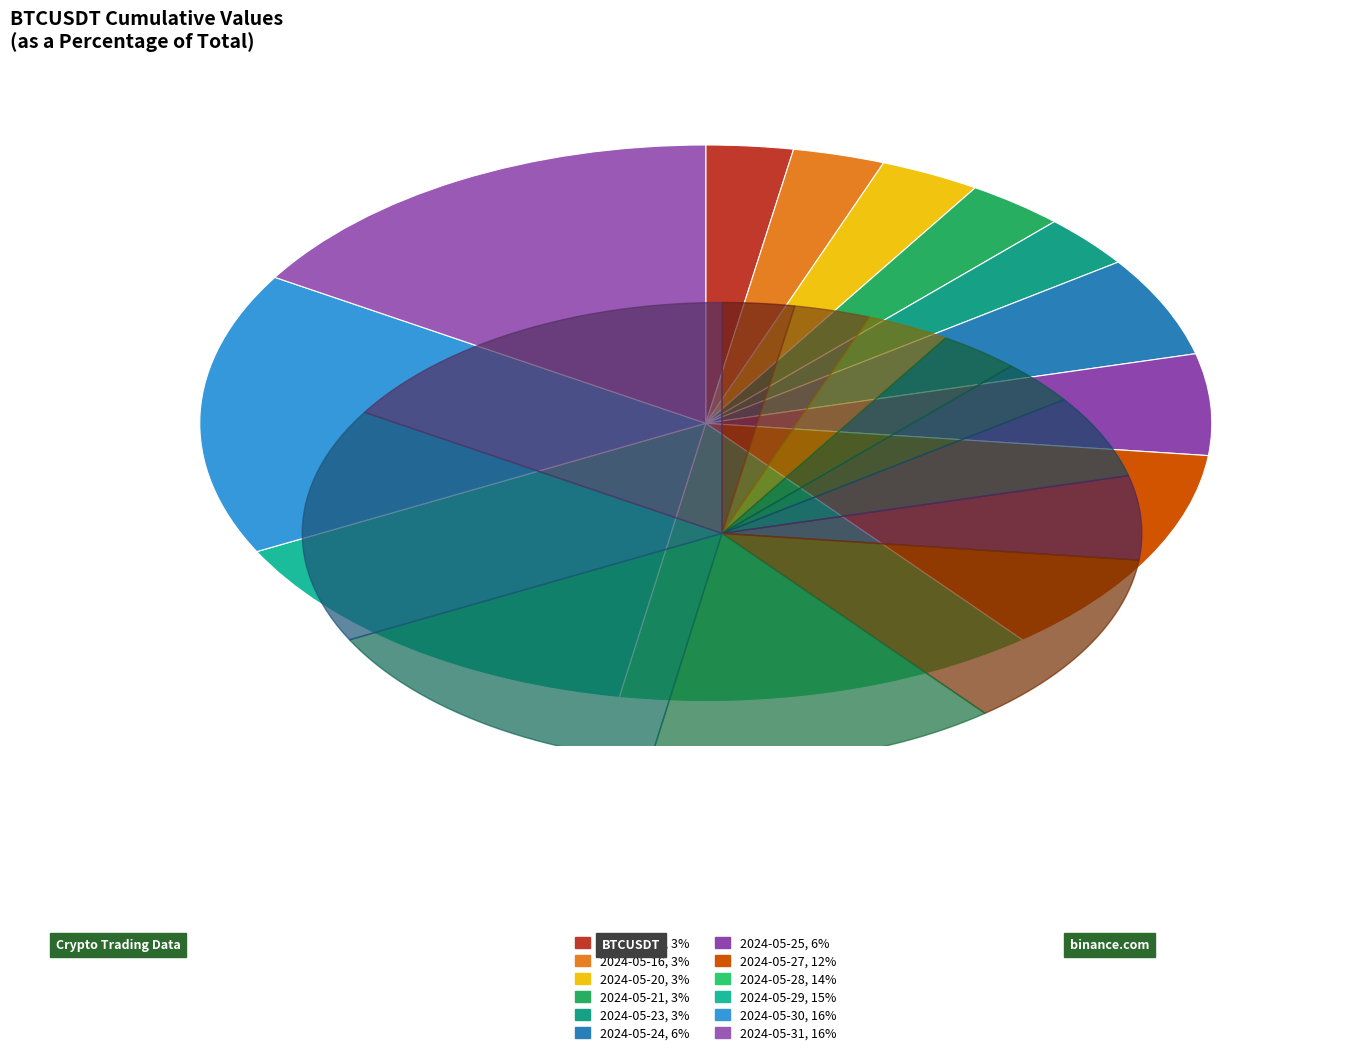

The 2024-05-31 slice represents 7% of the pie. True or false?

False